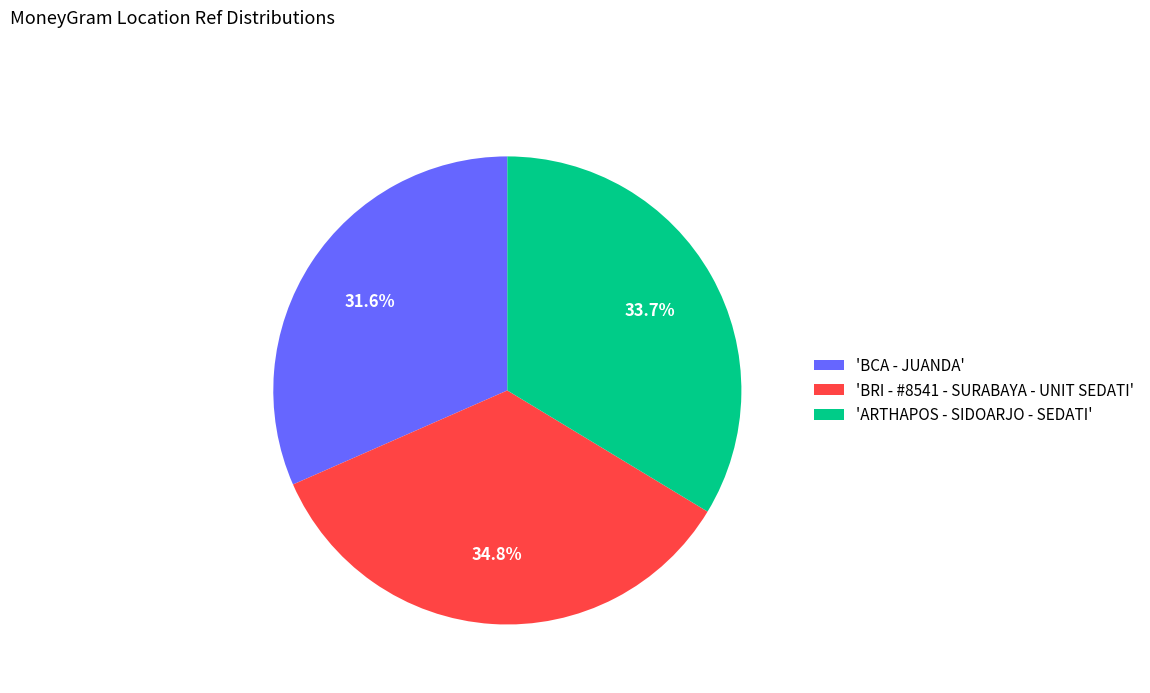

Does 'BRI - #8541 - SURABAYA - UNIT SEDATI' account for over 50% of the chart?

No